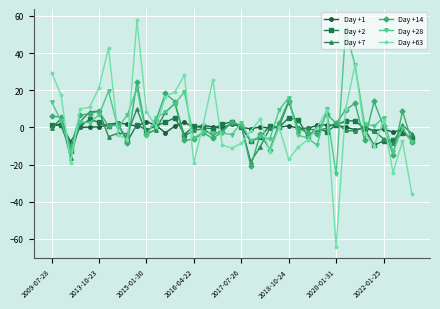

Which series has the widest spread of values?

Day +63